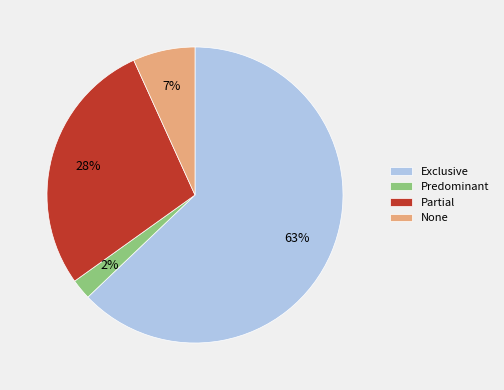

True or false: Predominant accounts for 9% of the total.

False